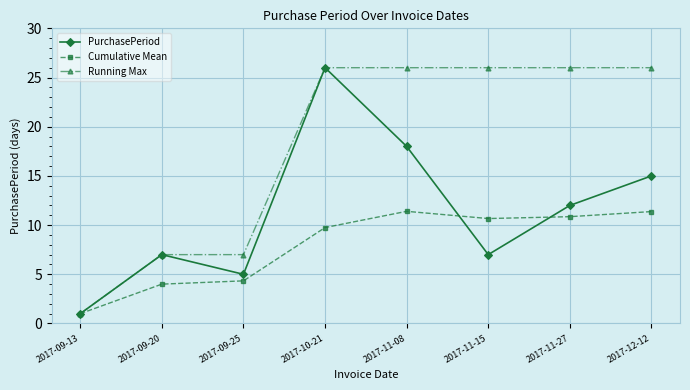

How many data points does each series have?

8